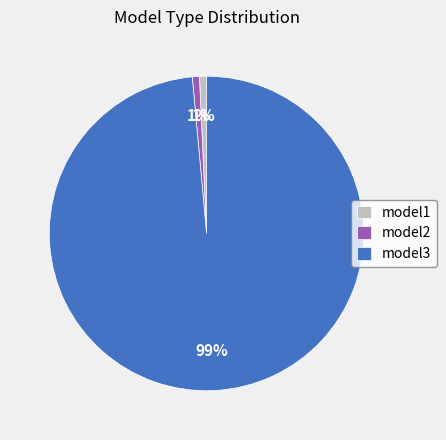

To the nearest percent, what portion does model1 represent?

1%